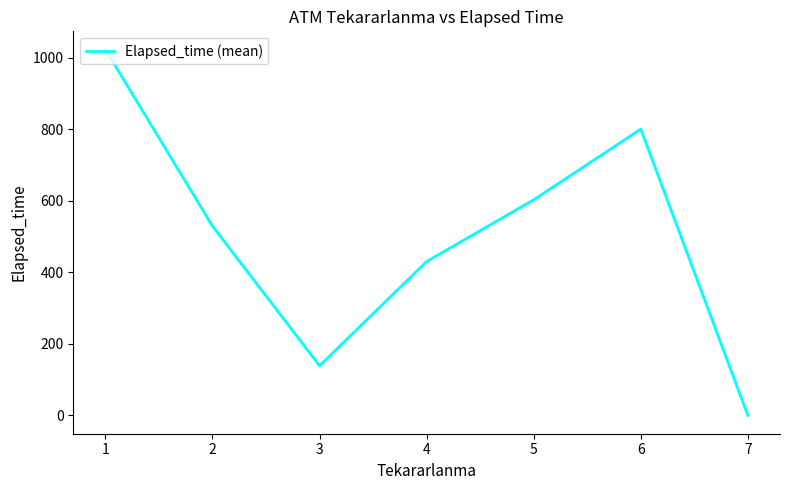

What is the average value?

503.2